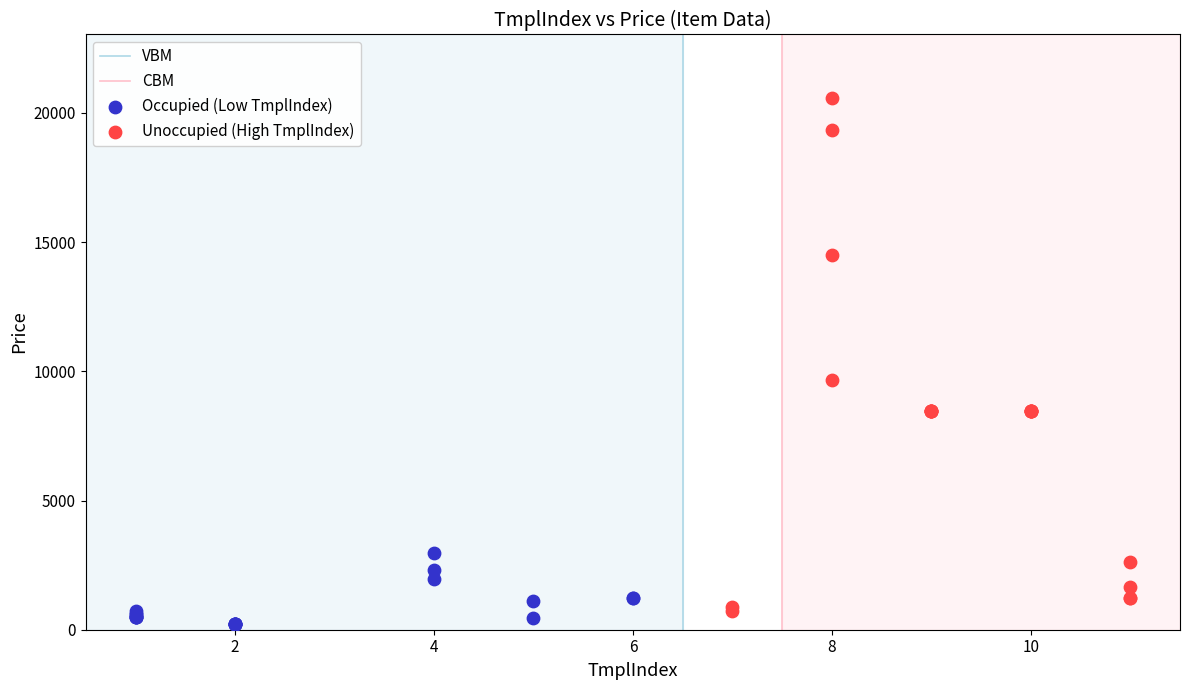

Which series reaches the maximum Y coordinate?

Unoccupied (High TmplIndex)